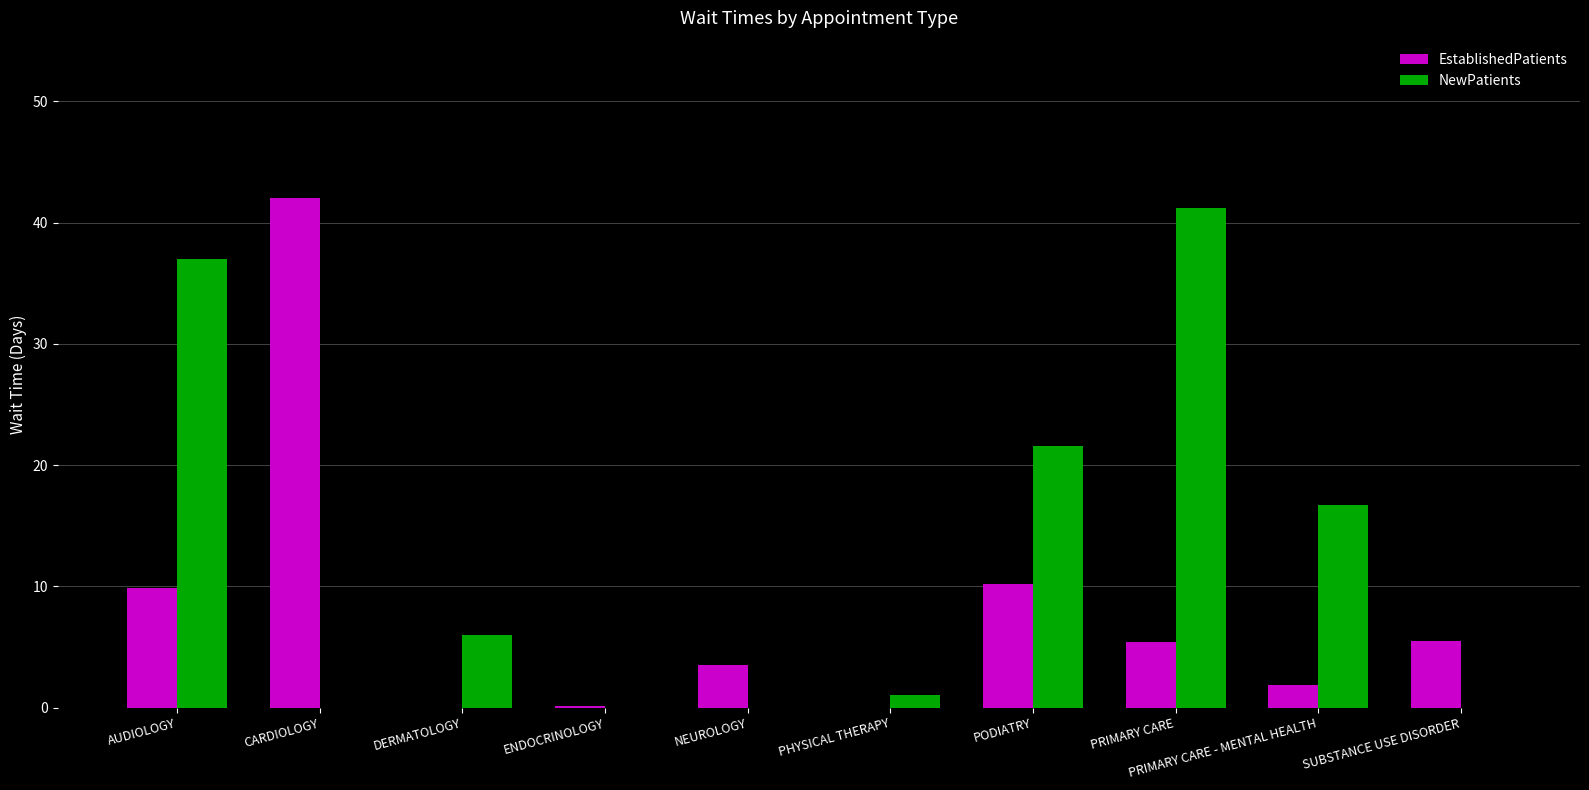

True or false: NewPatients has a value of 0.0 at ENDOCRINOLOGY.

True